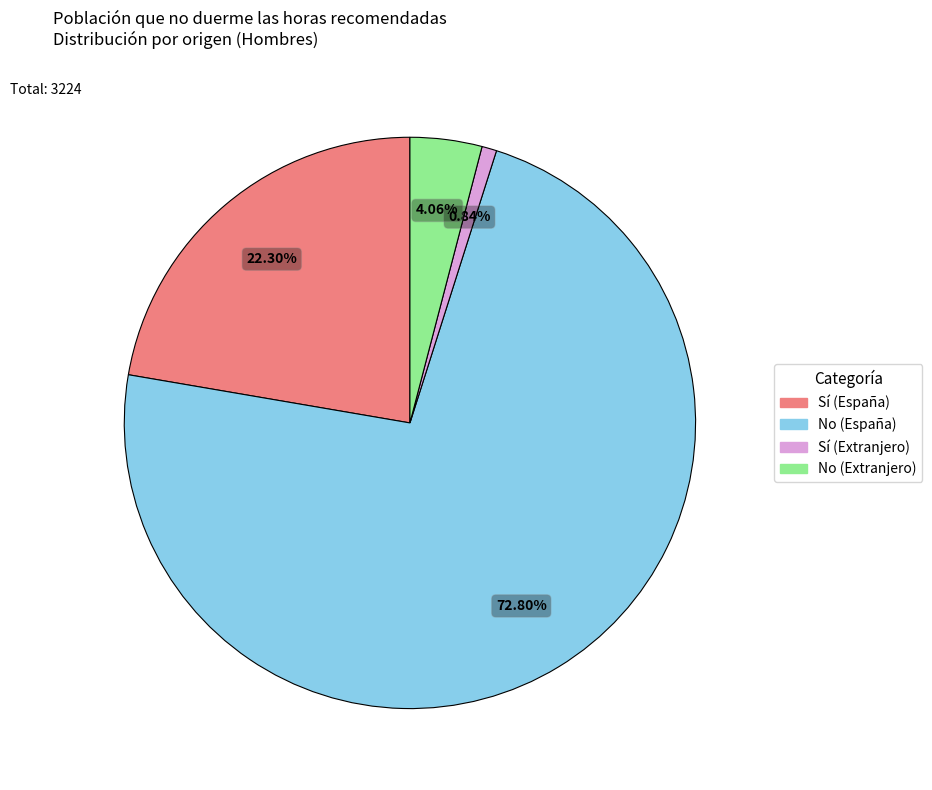

Which slice is the largest?

No (España)